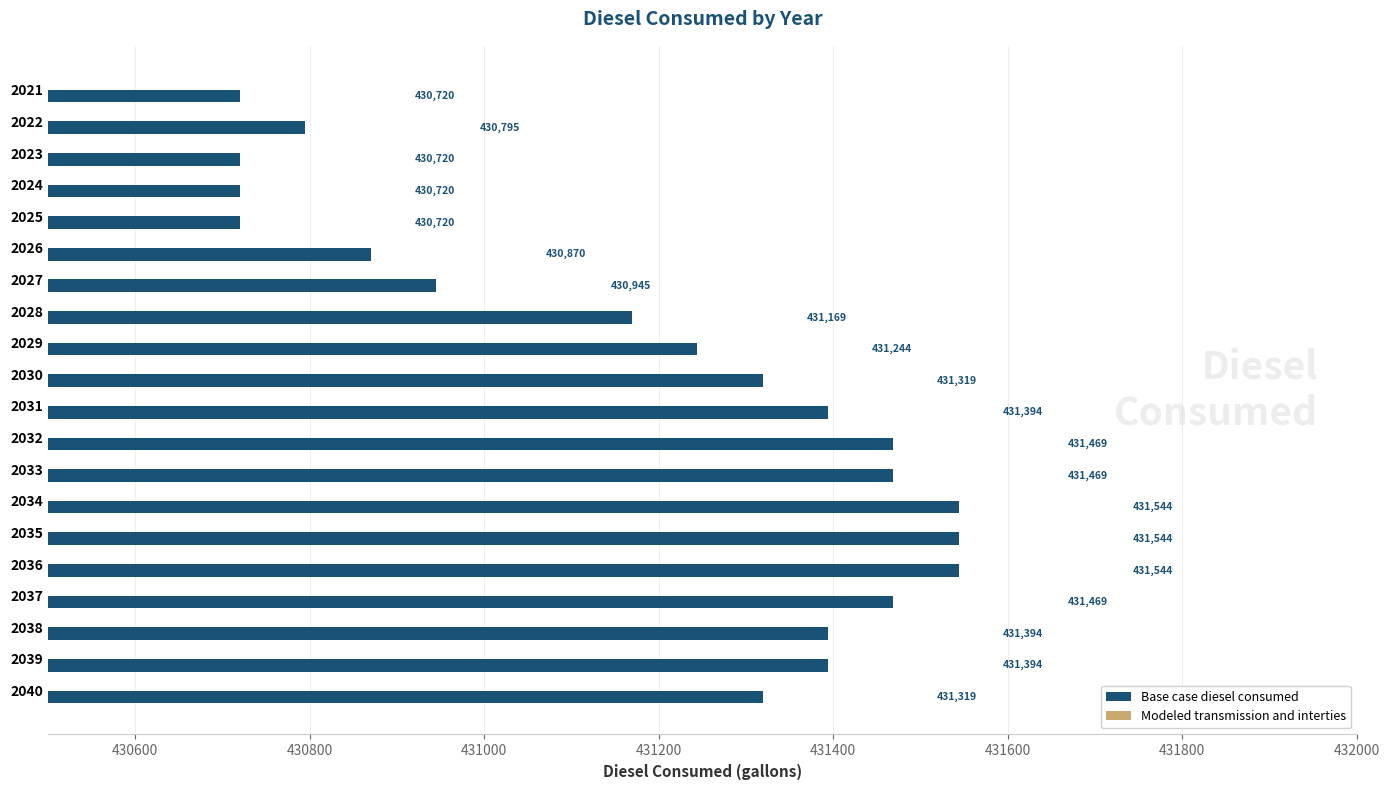

What is the value of the 14th bar from the top?

431543.6